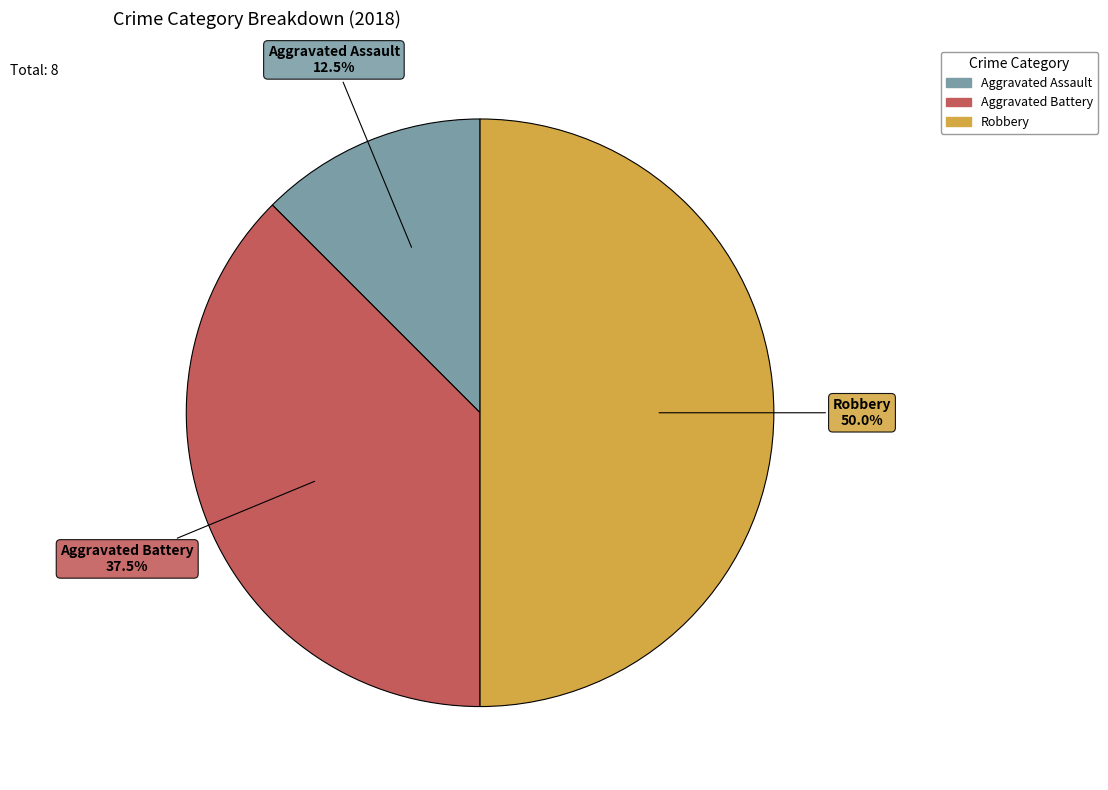

How many slices are in this pie chart?

3